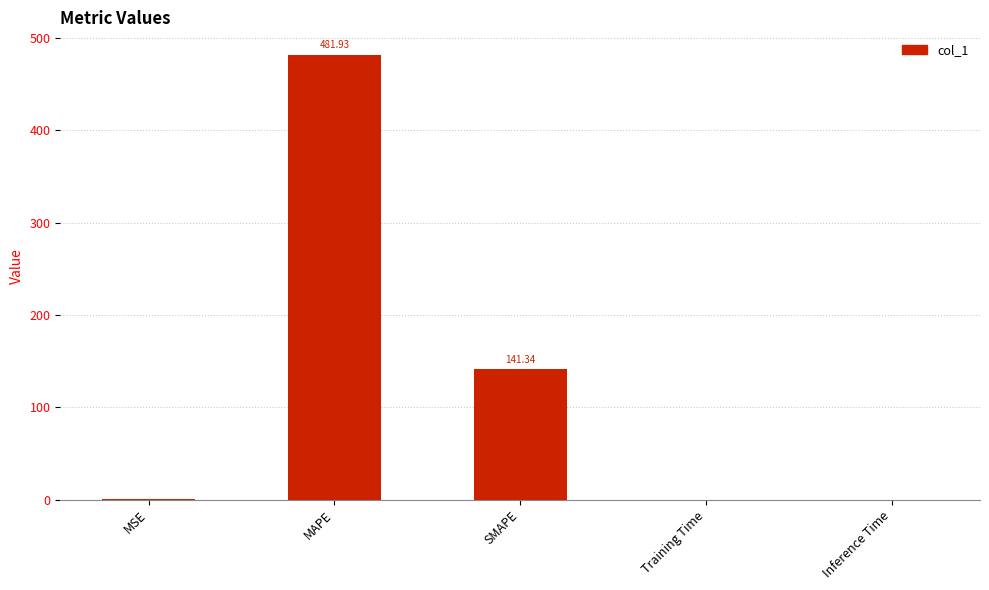

Which has a higher value, MAPE or SMAPE?

MAPE